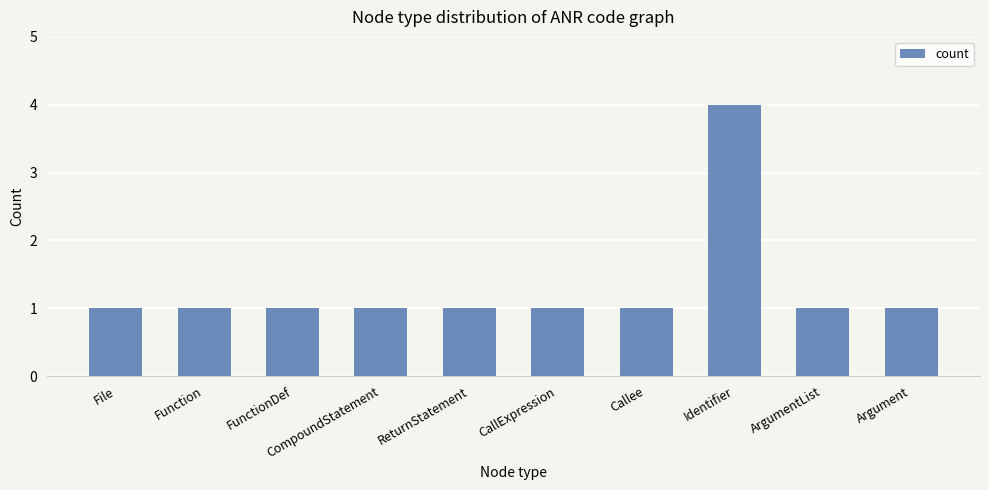

What is the label of the 4th bar from the left?

CompoundStatement